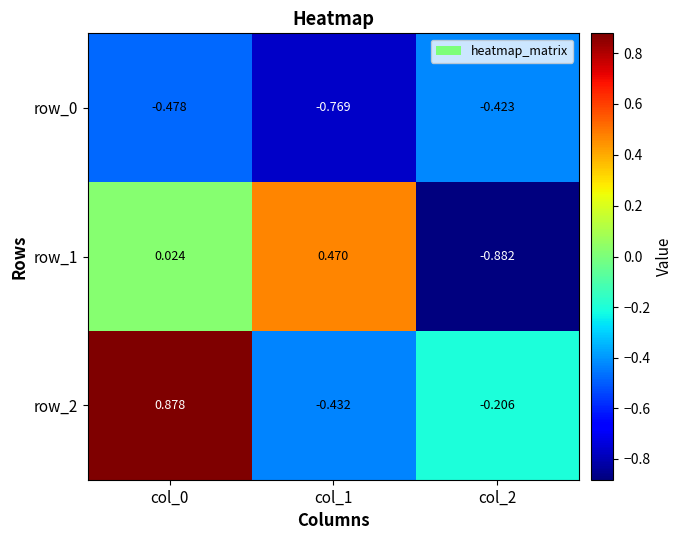

Is the value of row_2 at col_1 greater than the value of row_0 at col_1?

Yes